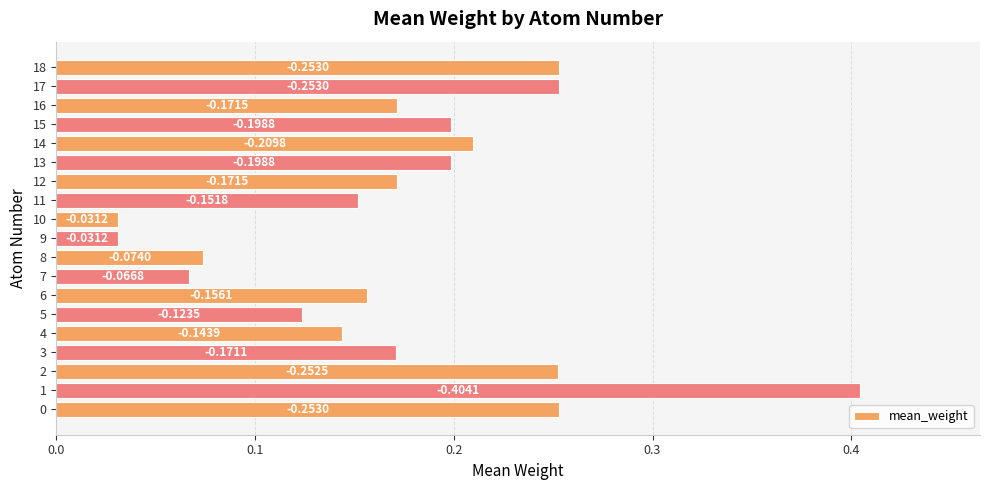

How many bars are there in total?

19